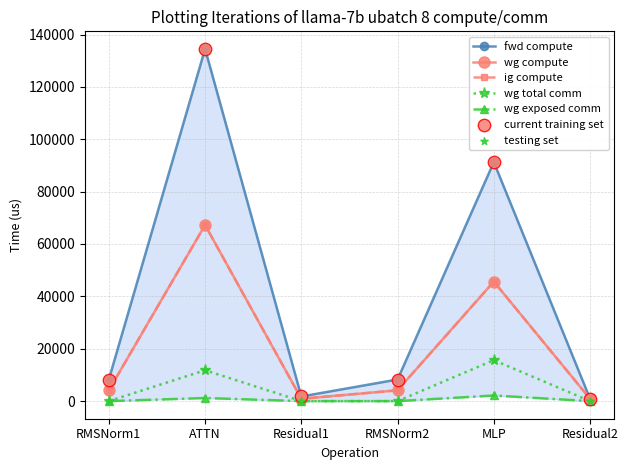

At how many categories does at least one series exceed 53248?

2